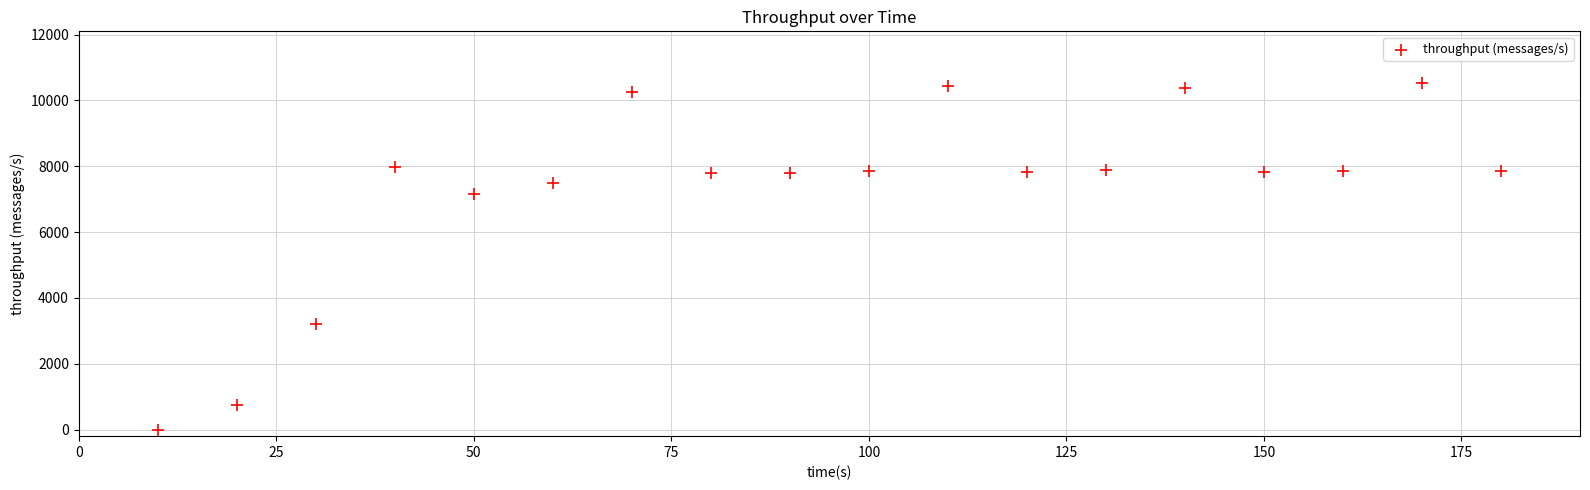

What is the range of X values (max minus min)?

170